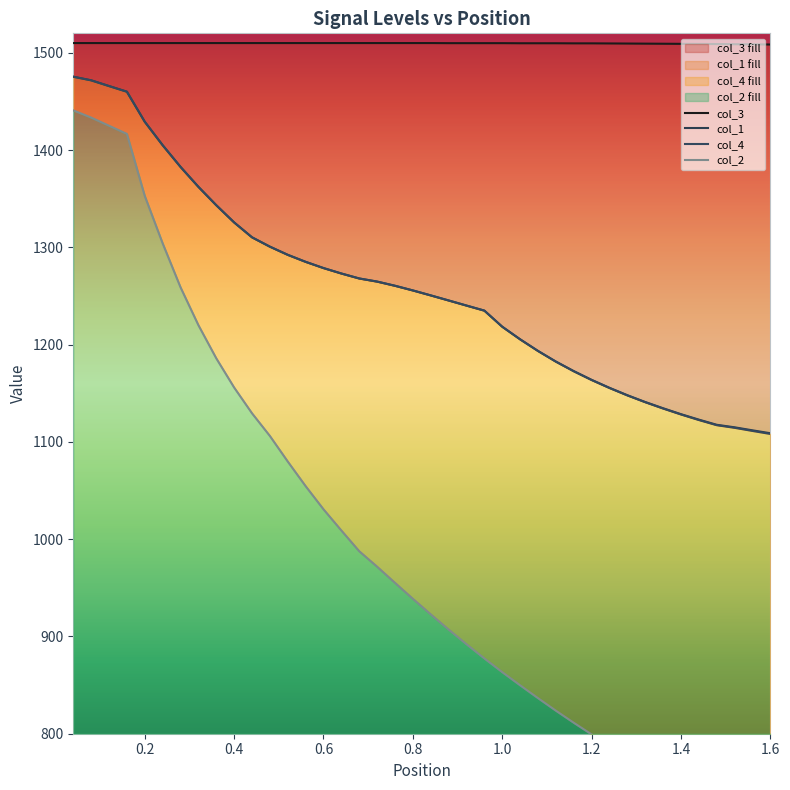

Where is col_3 nearest to the value 1509?

1.48